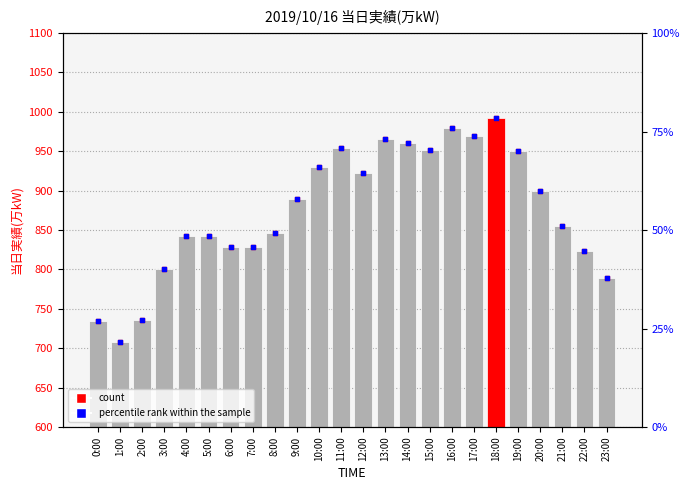

At which category is the sum across all series the highest?

18:00